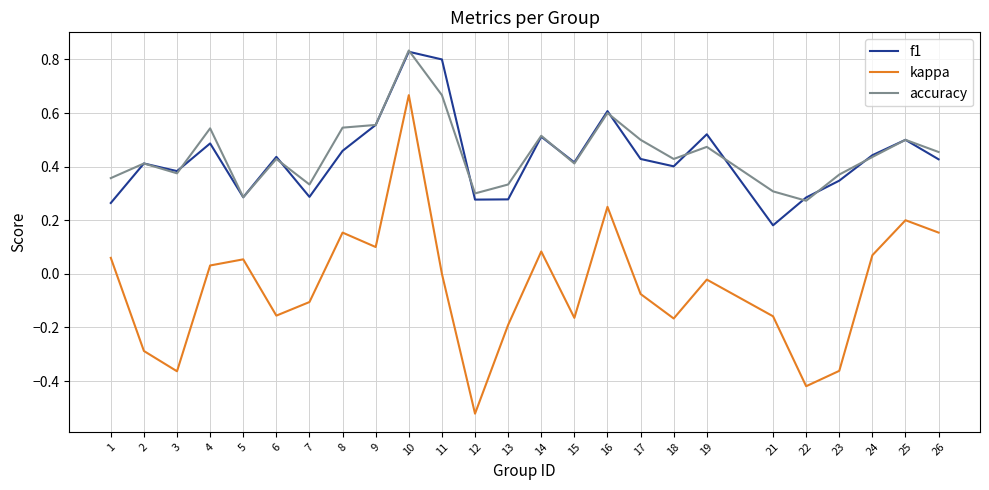

Is this an area chart (filled region under the line)?

No